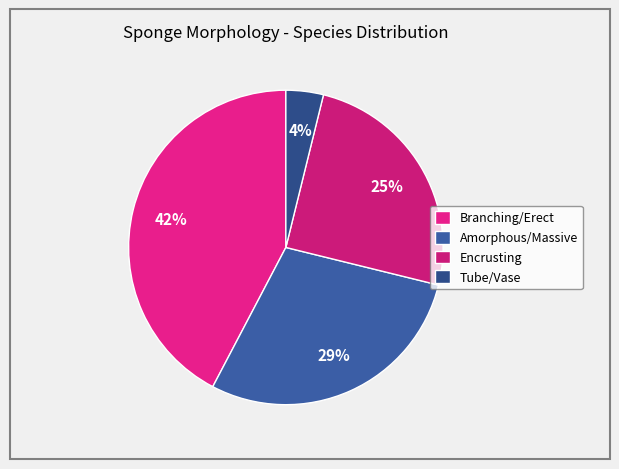

To the nearest percent, what is the average slice percentage?

25%